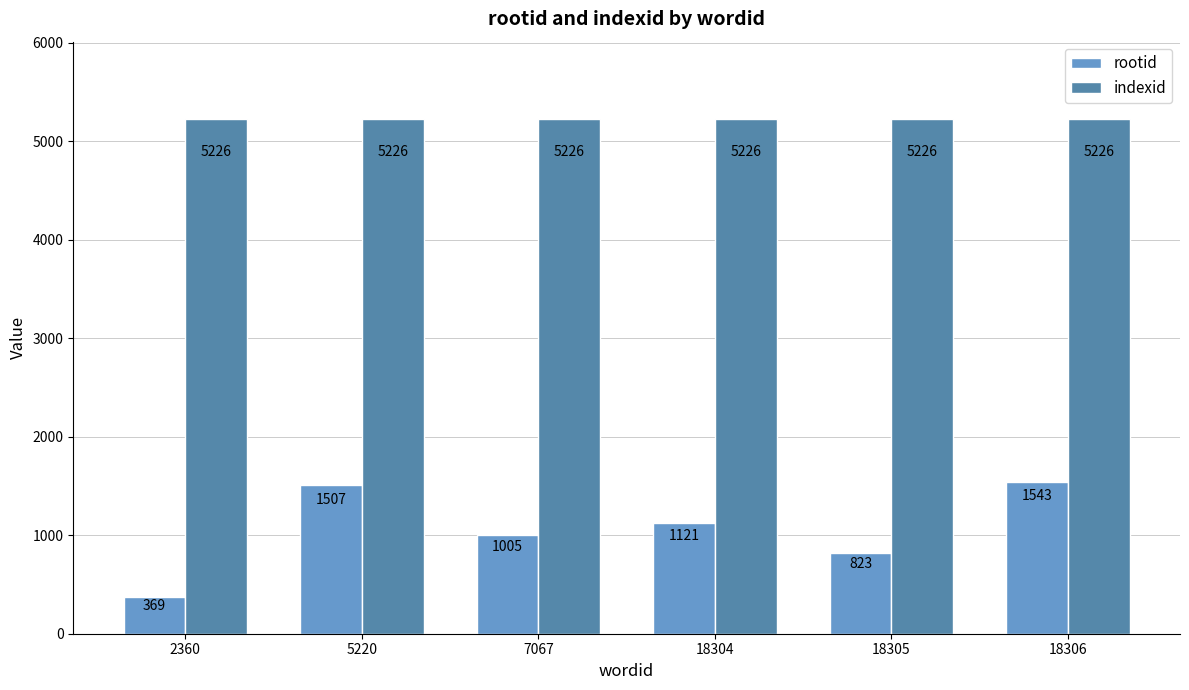

Read the indexid value at 18305.

5226